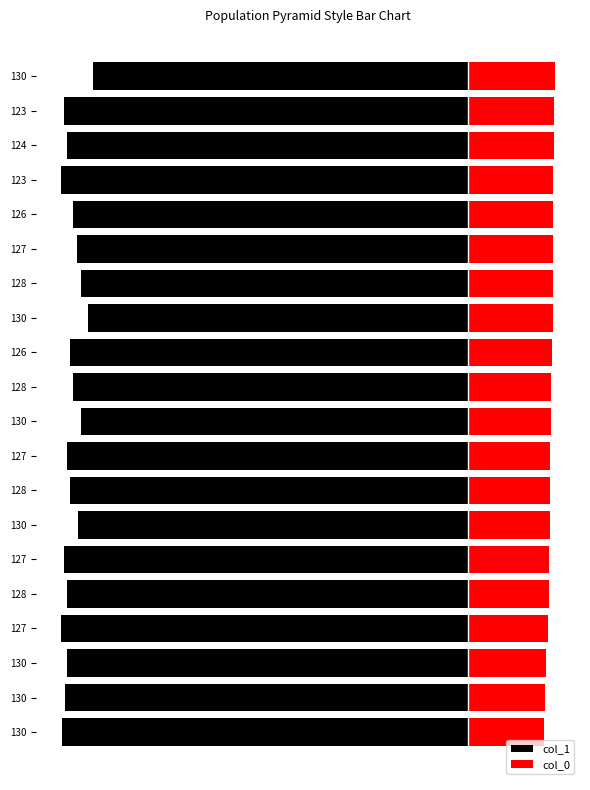

The col_1 series shows -43.1 at 130. True or false?

True